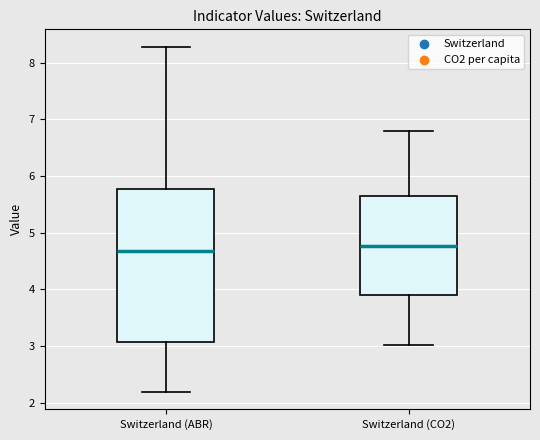

Reading left to right, transcribe this box plot: for each box, give where its median line is, the range the box spans, and where its two whiskers end, as read against the y-axis. The values are not printed on the chart, so give them approximately, as read against the axis.

Switzerland (ABR): median 4.7, box 3.1 to 5.8, whiskers 2.2 to 8.3
Switzerland (CO2): median 4.8, box 3.9 to 5.7, whiskers 3.0 to 6.8